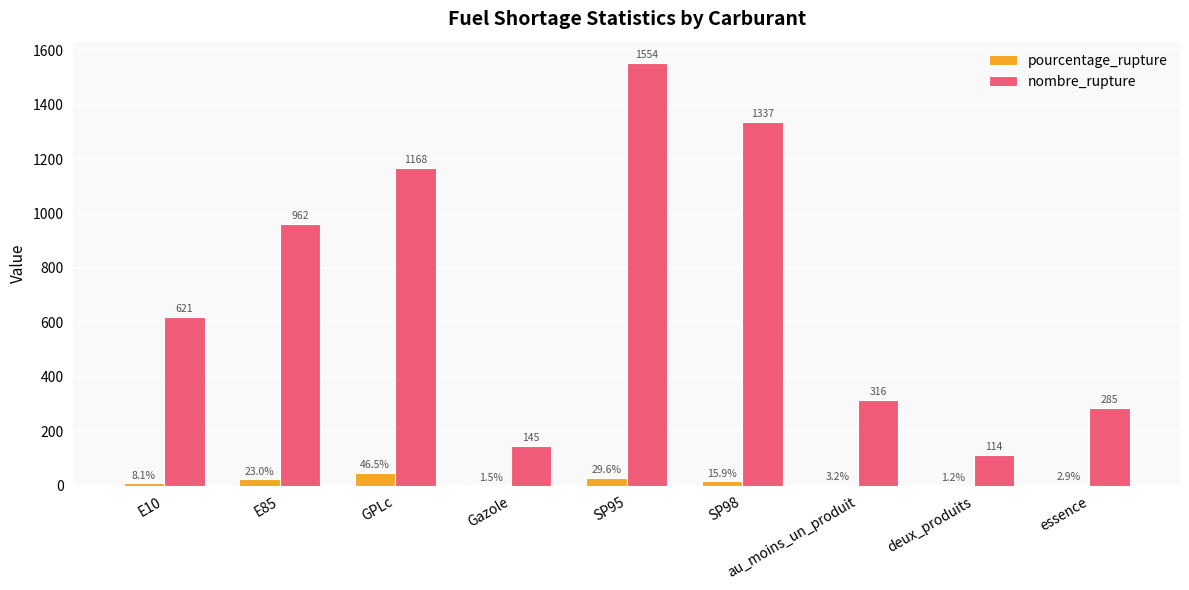

Between E85 and SP98, which series saw the biggest shift?

nombre_rupture